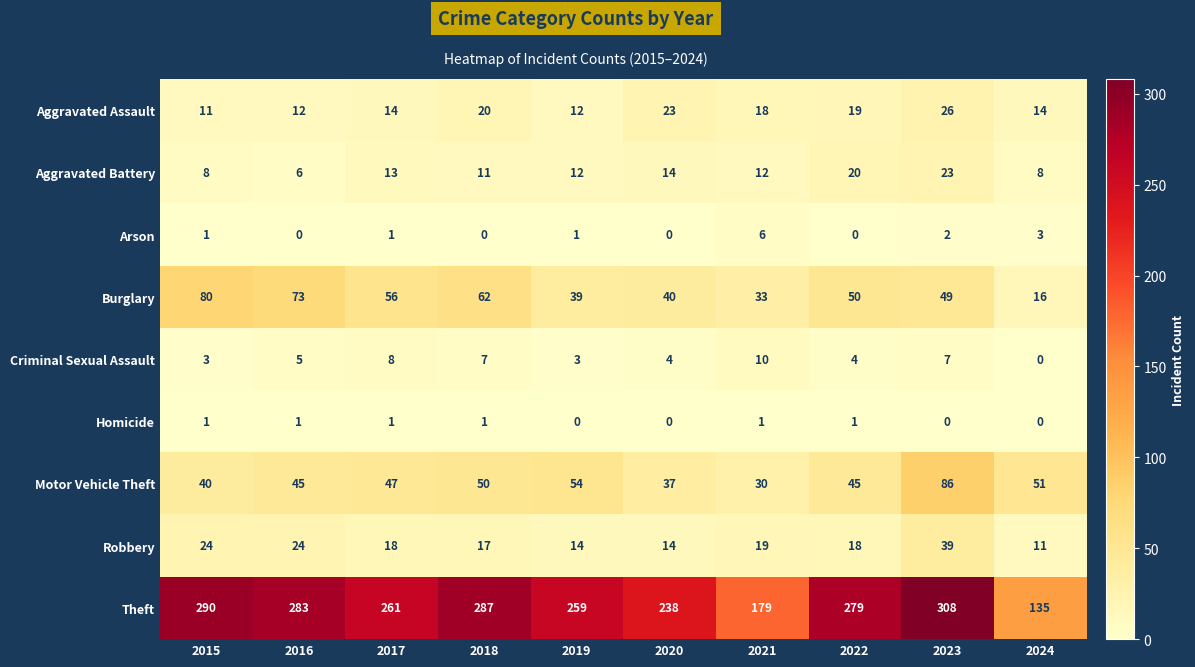

Rank the series by their maximum value, from lowest to highest.

Homicide, Arson, Criminal Sexual Assault, Aggravated Battery, Aggravated Assault, Robbery, Burglary, Motor Vehicle Theft, Theft